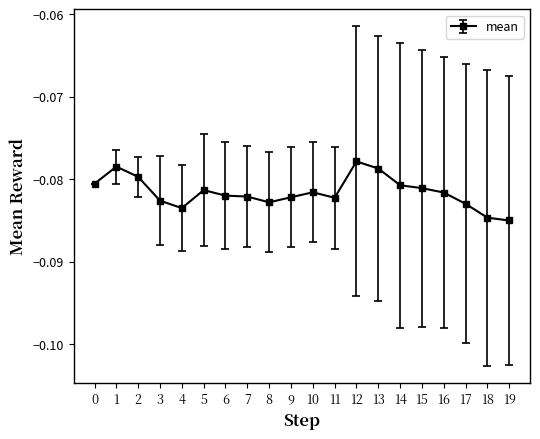

True or false: the data shows -0.0 at 12.

False